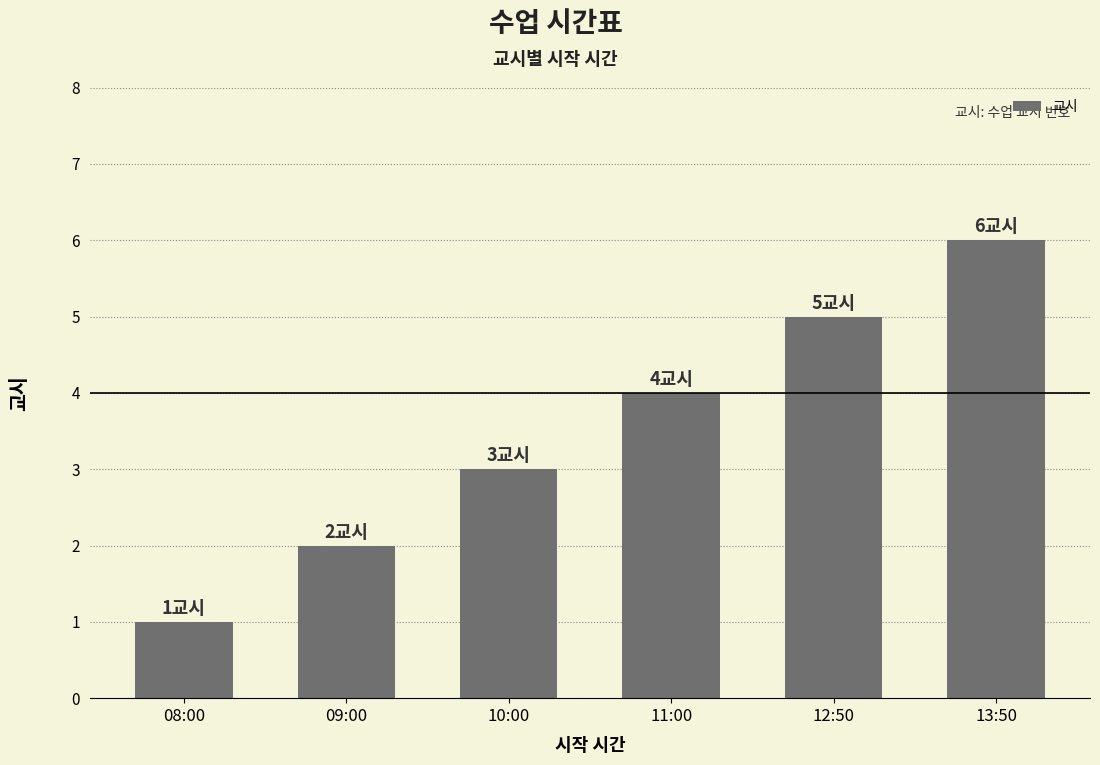

What is the label of the 6th bar from the right?

08:00